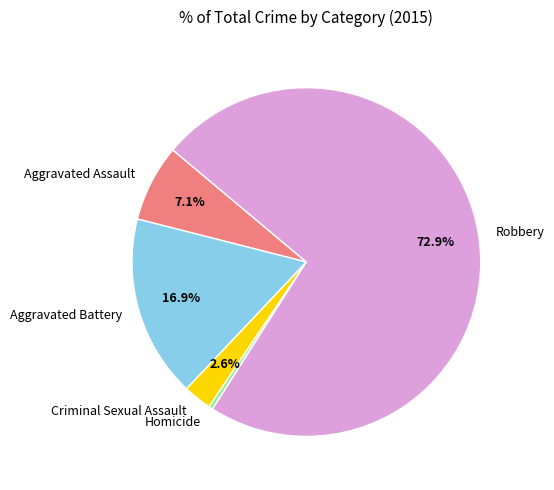

Rank the categories by value from highest to lowest.

Robbery, Aggravated Battery, Aggravated Assault, Criminal Sexual Assault, Homicide